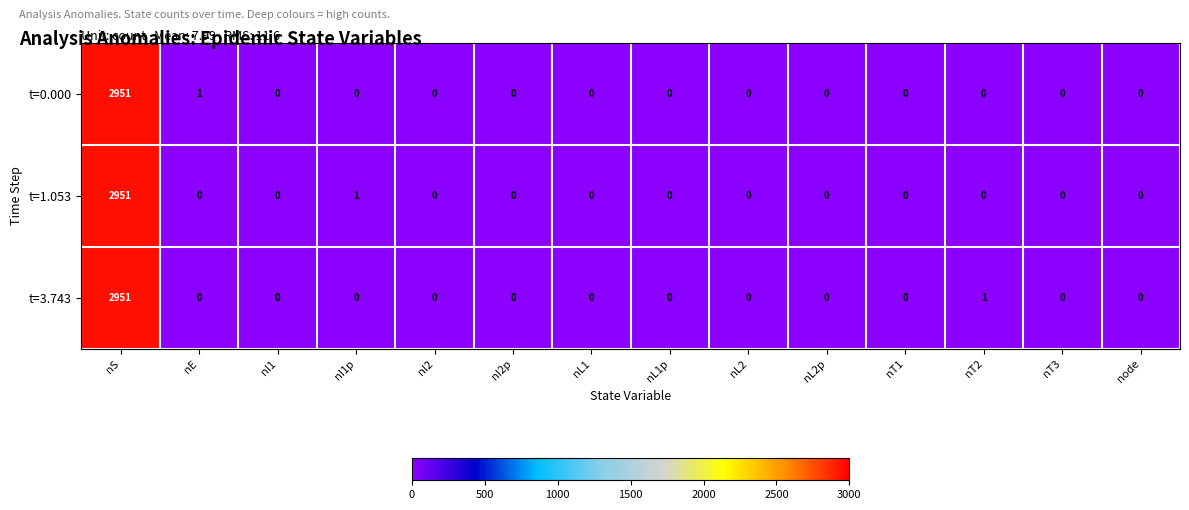

What is the sum of all t=1.053 values?

2952